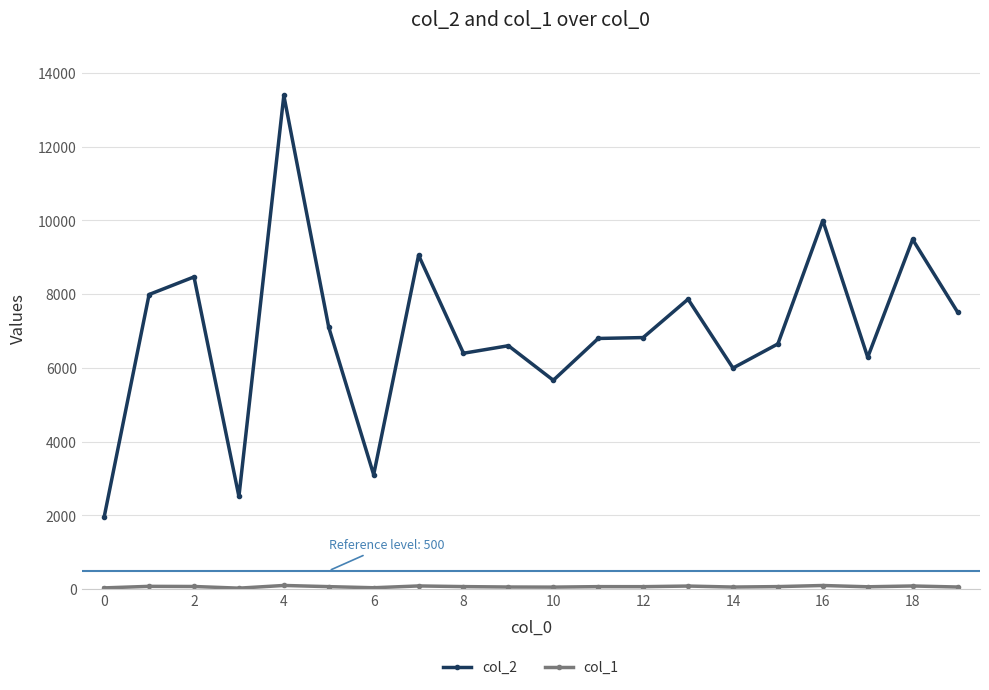

How many values in the col_2 series are below 6824?

10